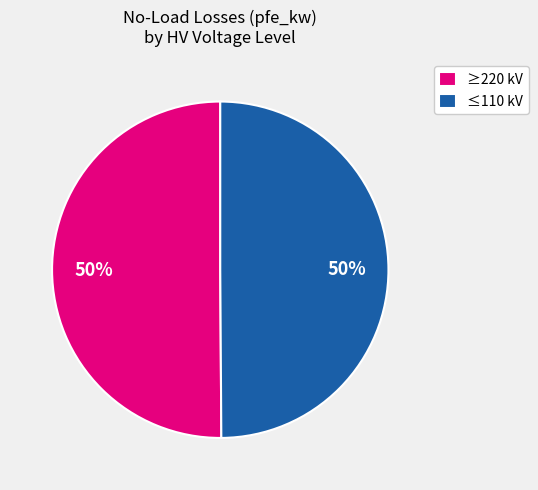

Do ≤110 kV and ≥220 kV together represent more than half of the pie?

Yes